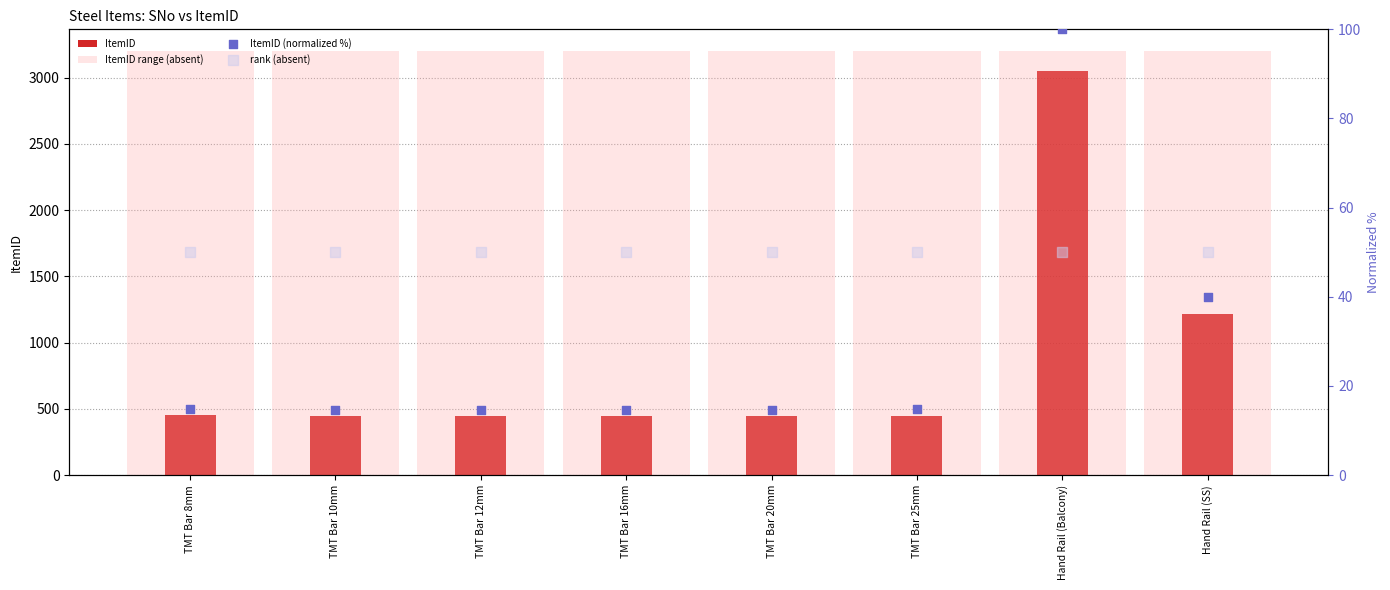

What is the total value across all series at TMT Bar 10mm?

3712.1